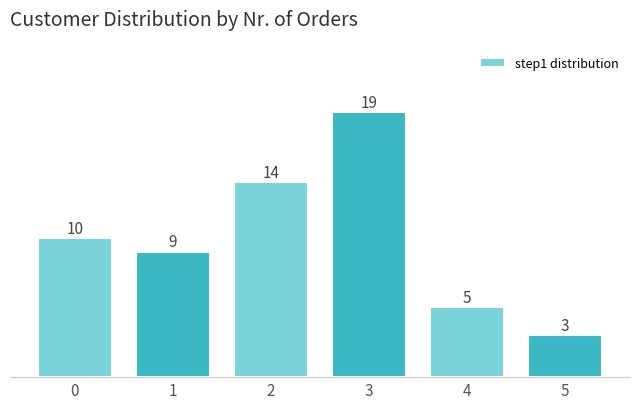

Reading right to left, transcribe all the data shown in this chart.

3	5	19	14	9	10